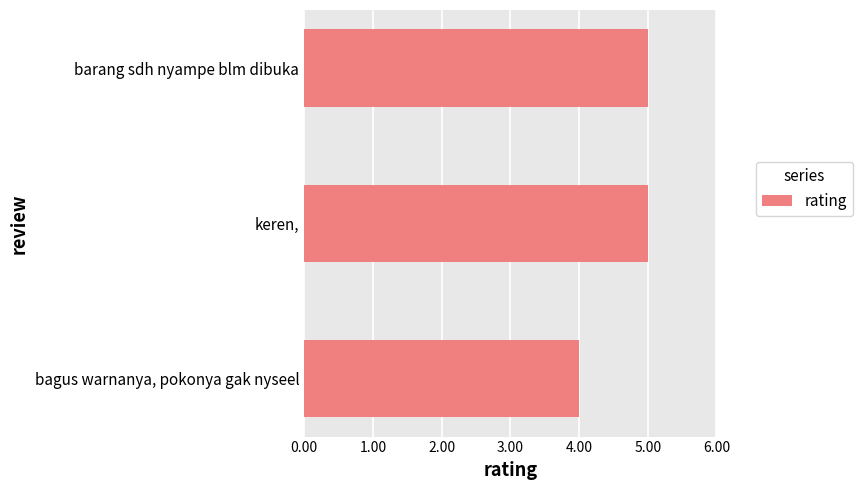

True or false: the data shows 1 at bagus warnanya, pokonya gak nyseel.

False